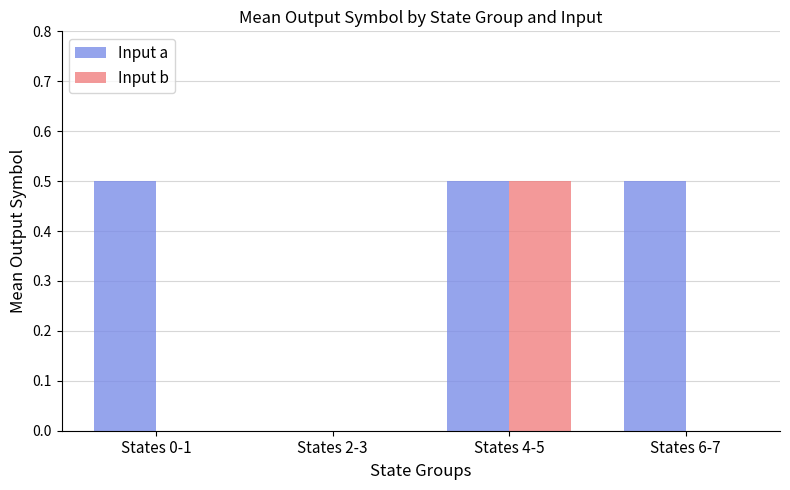

At which label does Input b reach its peak?

States 4-5